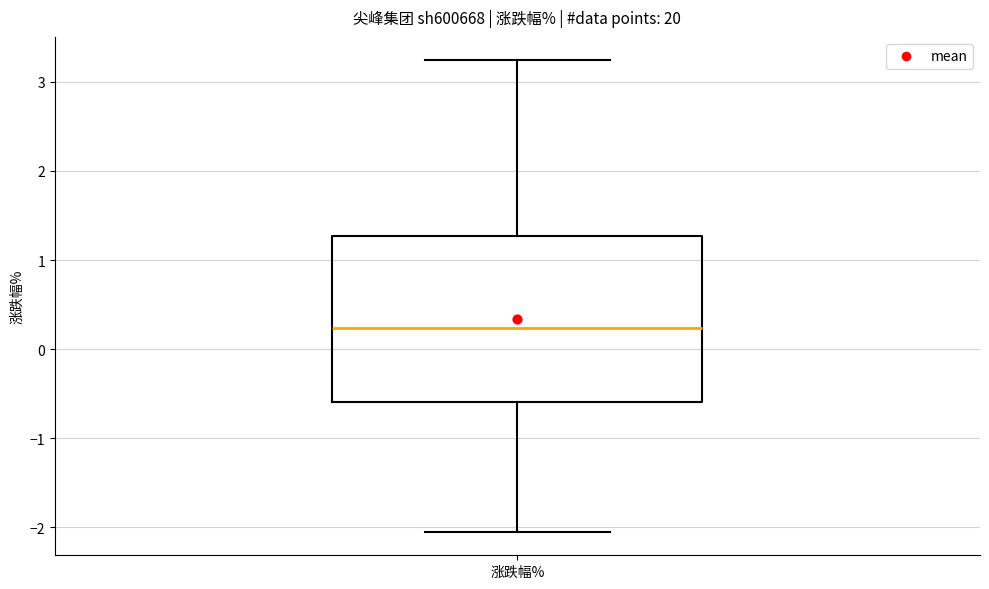

Read this box plot against the y-axis: the position of the median line, the range covered by the box, and the ends of both whiskers. The values are not printed on the chart, so give them approximately, as read against the axis.

median 0.2, box -0.6 to 1.3, whiskers -2.0 to 3.2